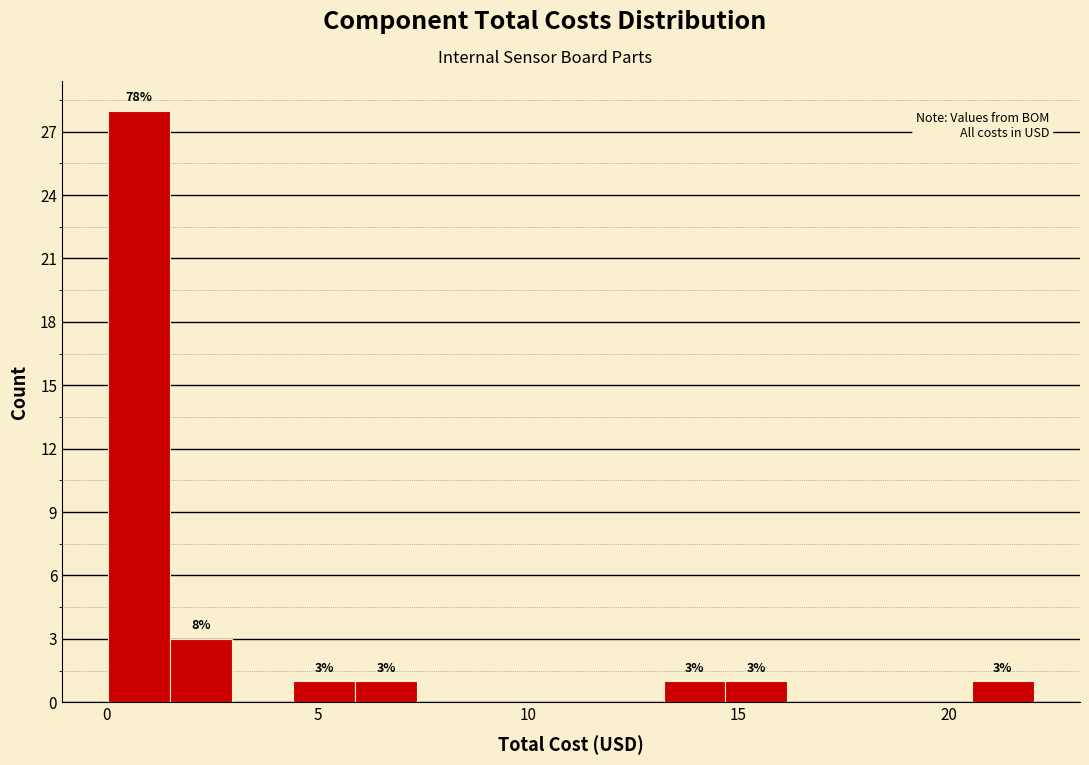

Read against the x-axis, roughly where is the centre of the tallest bar?

1.0